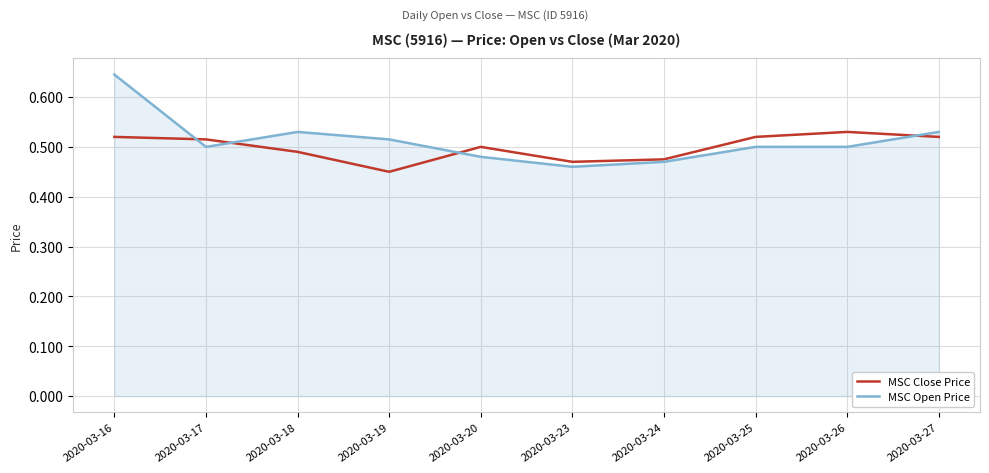

The MSC Open Price series shows 0.6 at 2020-03-24. True or false?

False